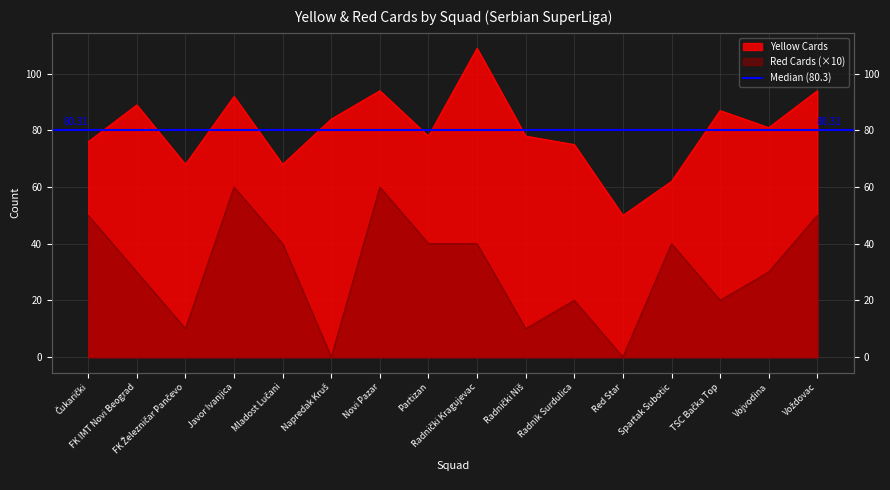

What is the difference between the Red Cards values at Radnički Niš and Čukarički?

40